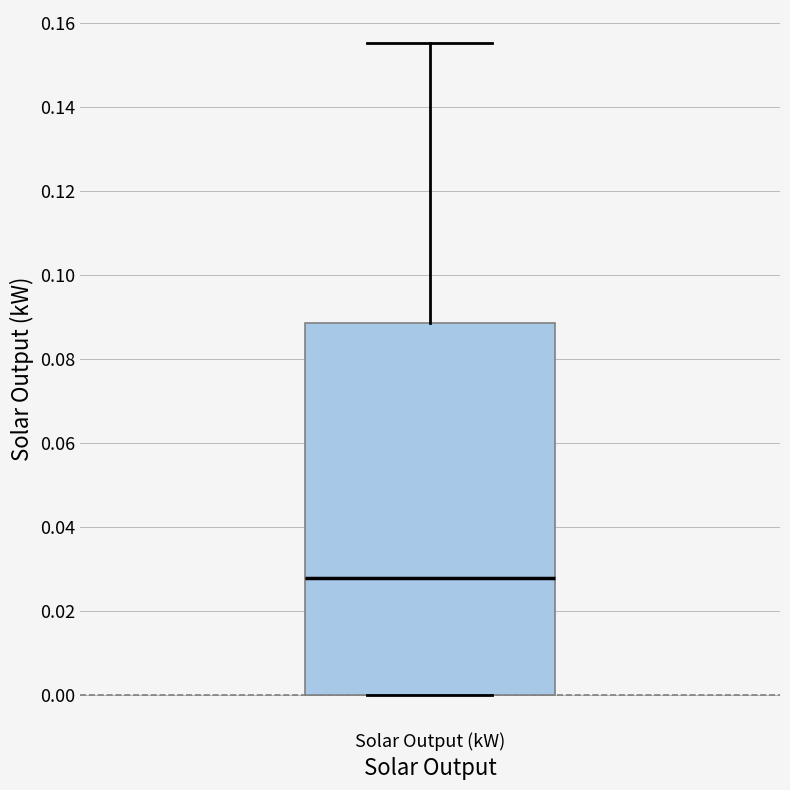

Read this box plot against the y-axis: the position of the median line, the range covered by the box, and the ends of both whiskers. The values are not printed on the chart, so give them approximately, as read against the axis.

median 0.028, box 0.000 to 0.088, whiskers 0.000 to 0.156